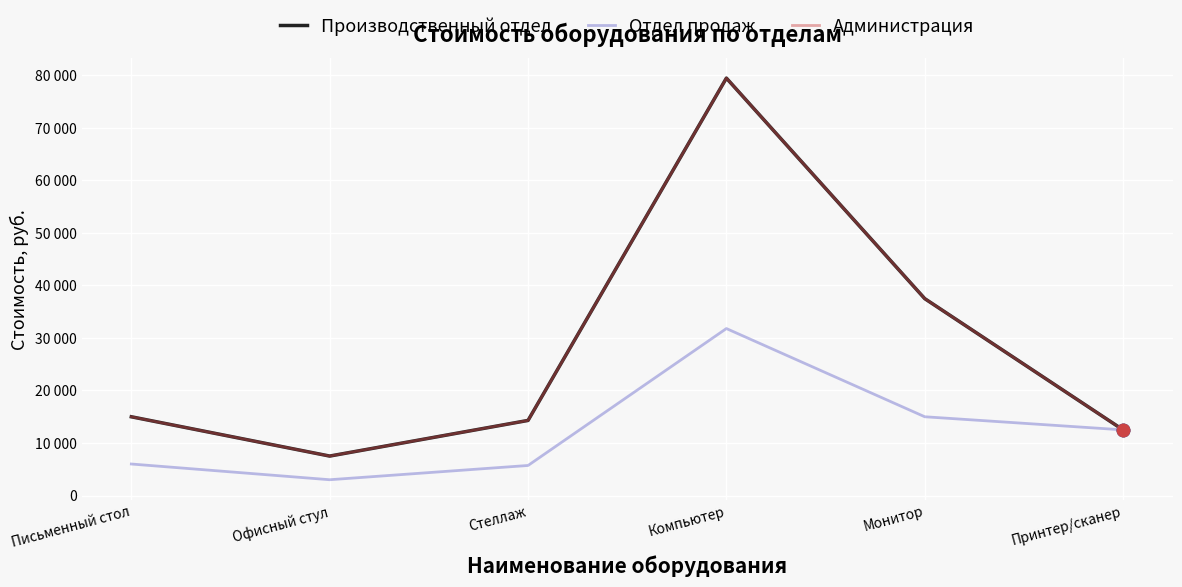

Is this an area chart (filled region under the line)?

No